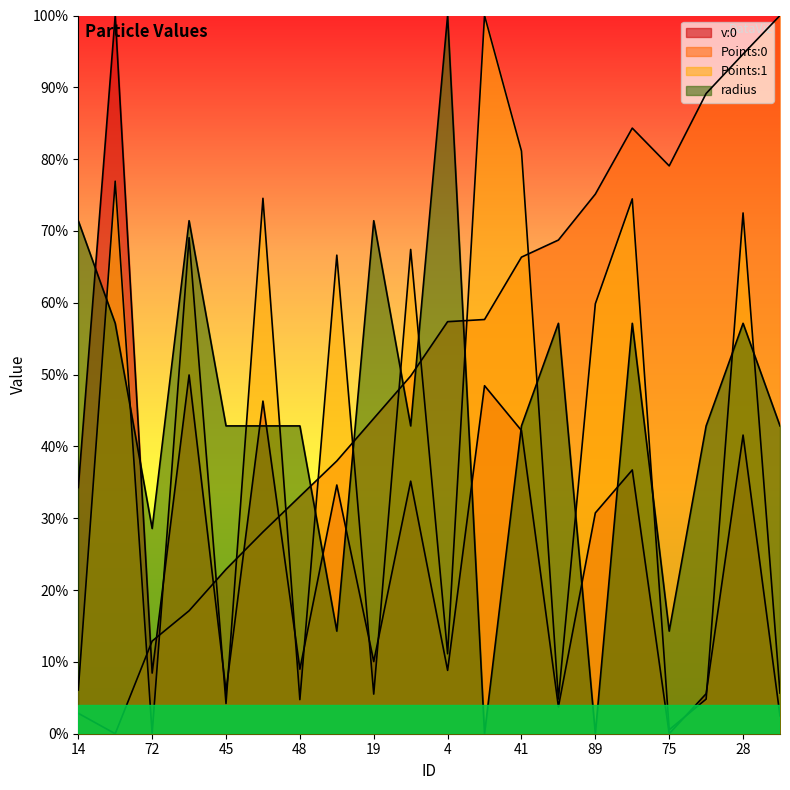

Which series has the largest range (max minus min)?

v:0